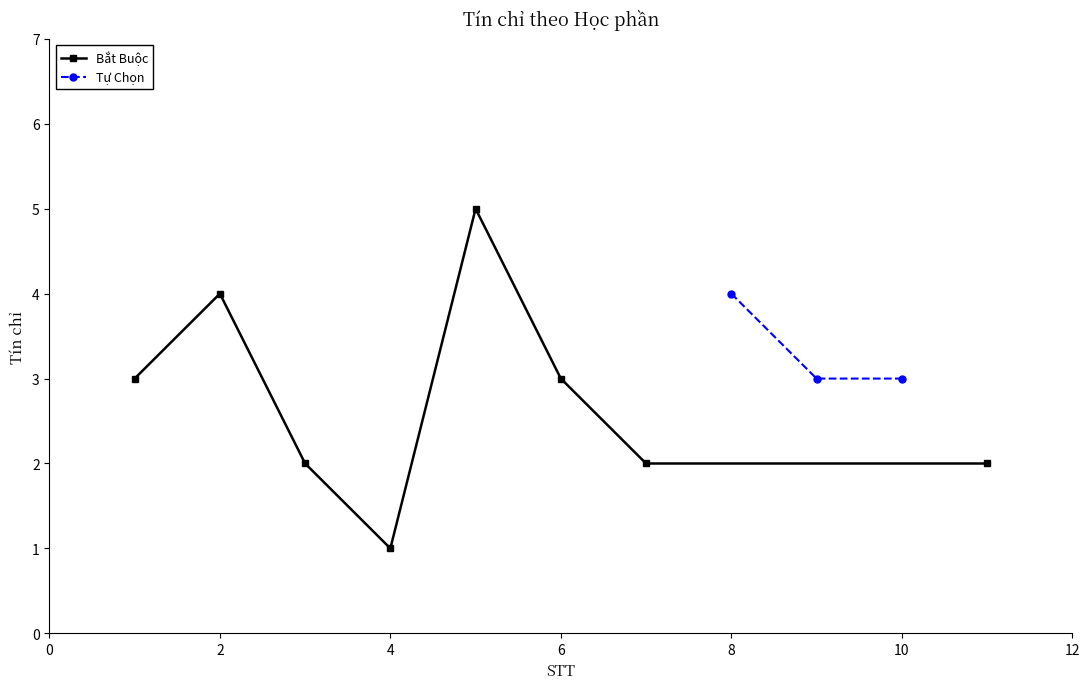

In Bắt Buộc, how many points are higher than both neighbors (excluding endpoints)?

2